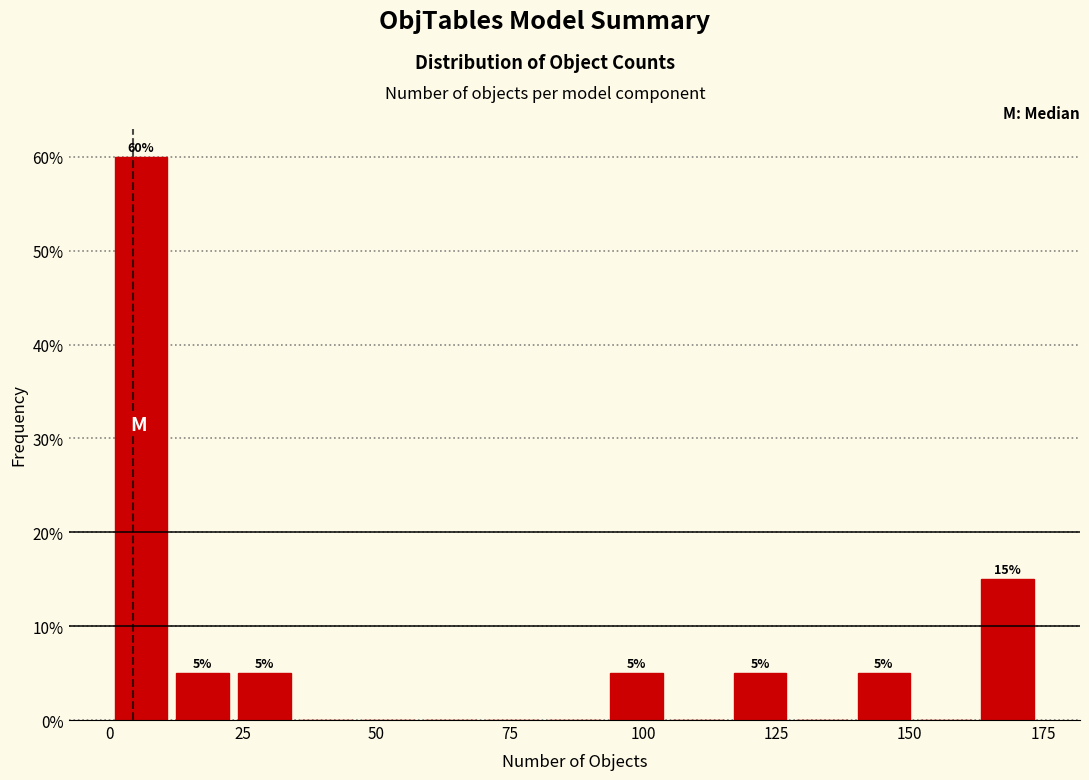

Around what value on the x-axis is the tallest bar? Give the approximate position of its centre, as read against the axis.

5